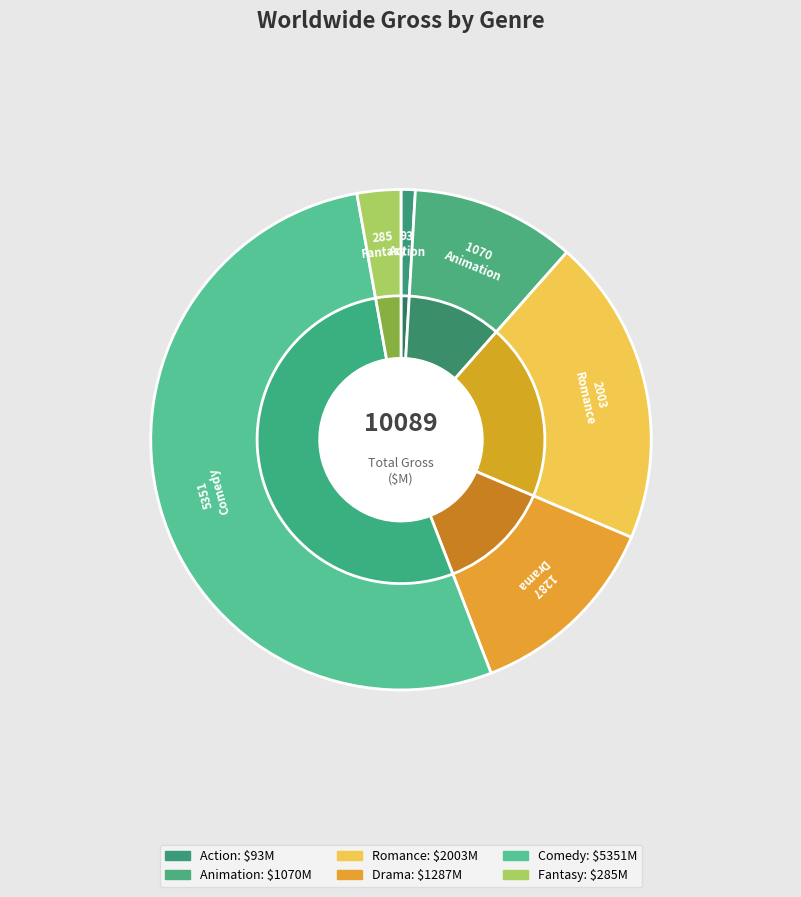

Which slice is the smallest?

Action